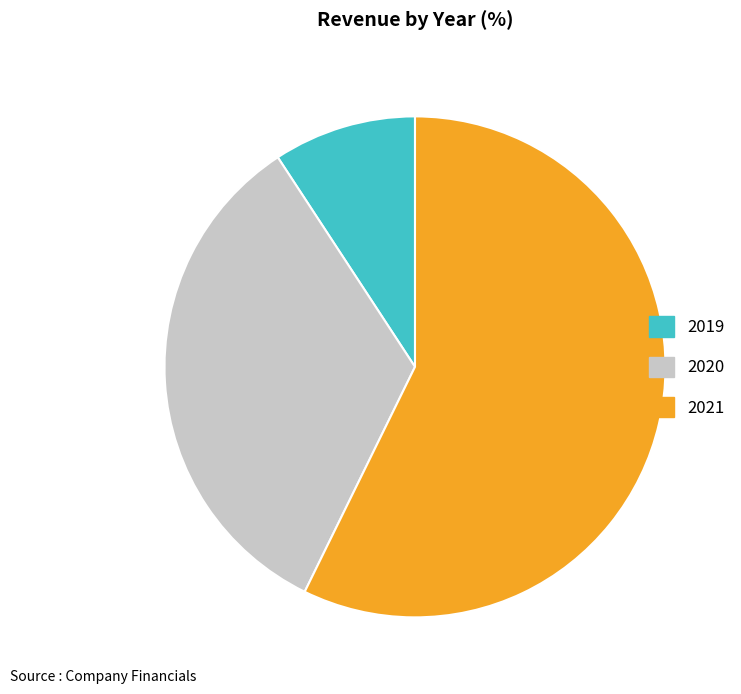

How many segments does this pie chart have?

3